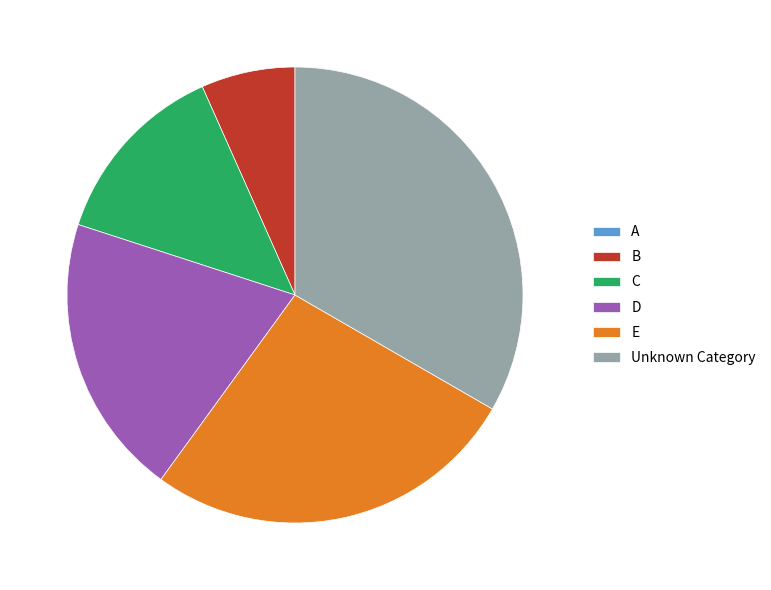

Is B the majority of the pie?

No